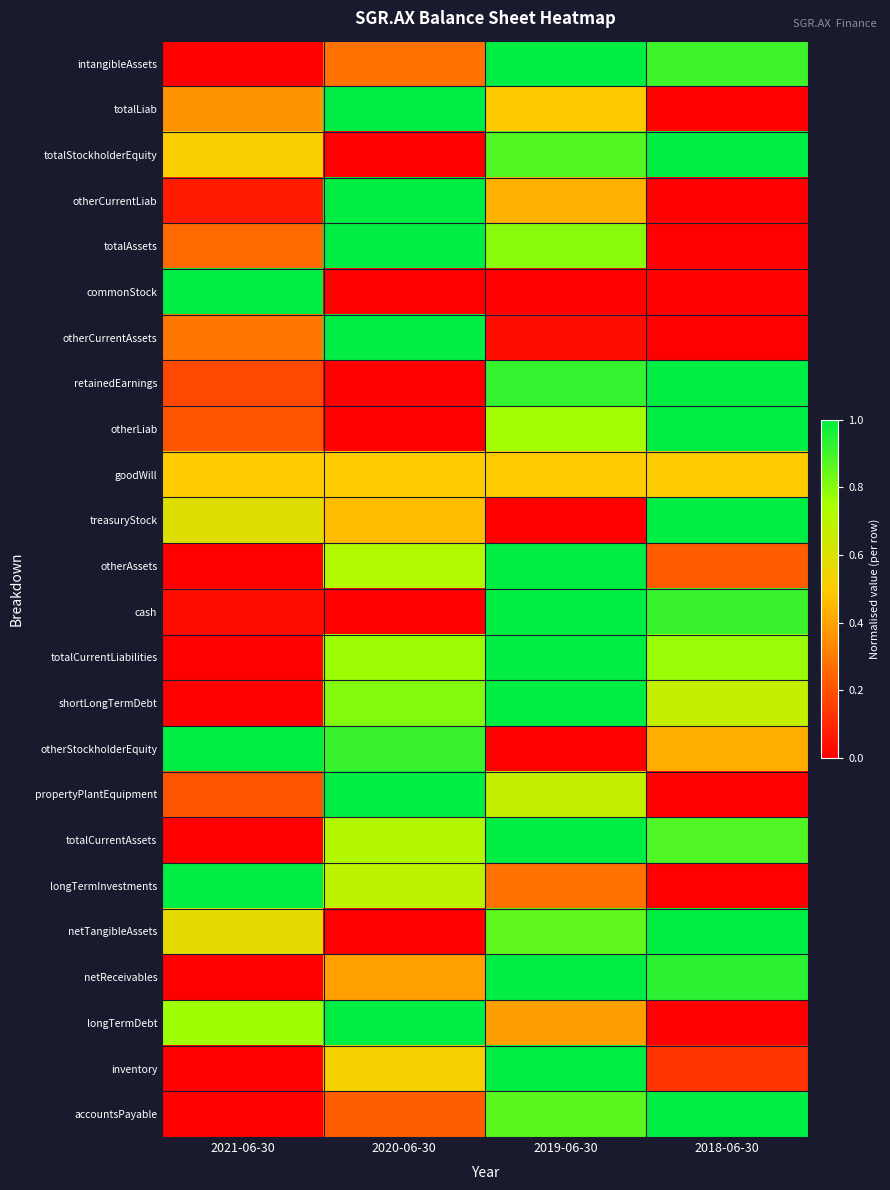

What is the total value across all series at 2019-06-30?

15.9